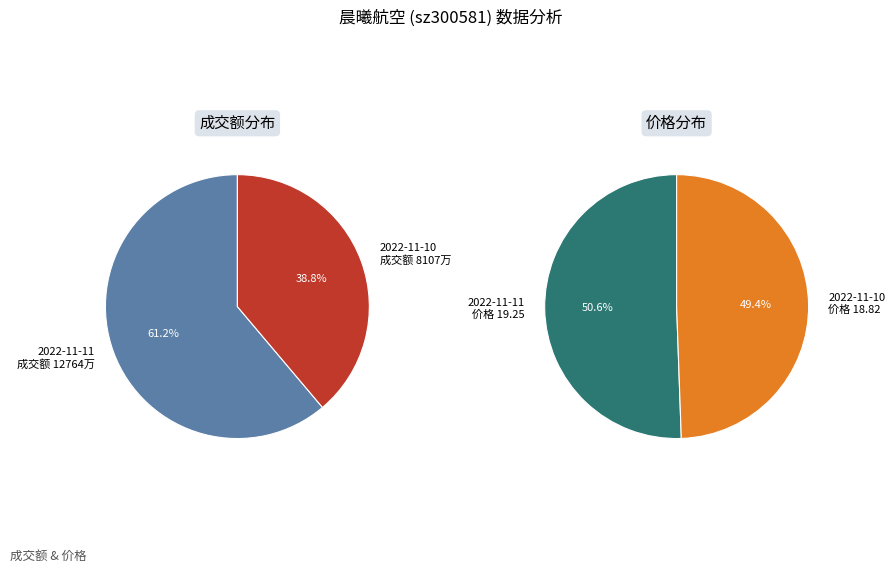

Is it true that 2022-11-10 is 39% of the pie?

True